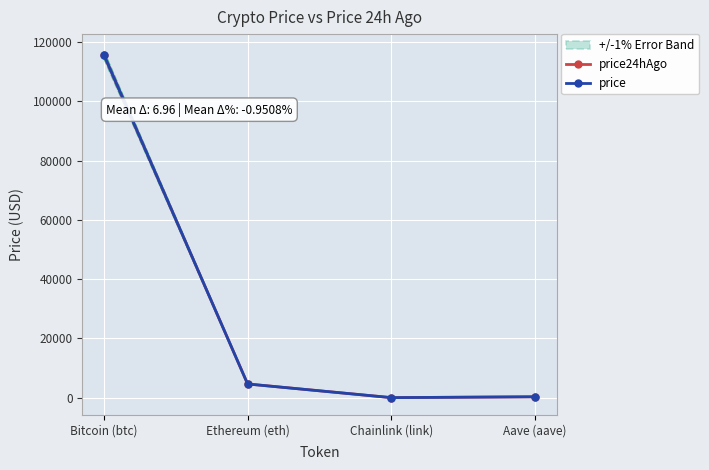

True or false: price has a value of 120.3 at Aave (aave).

False